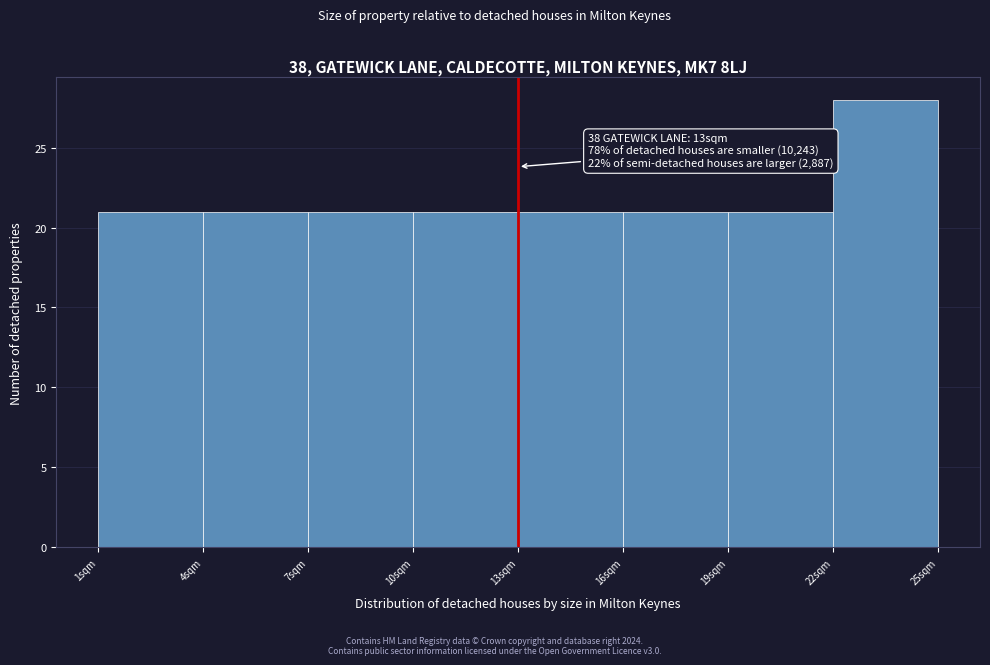

Which range on the x-axis has the tallest bar?

22 to 25